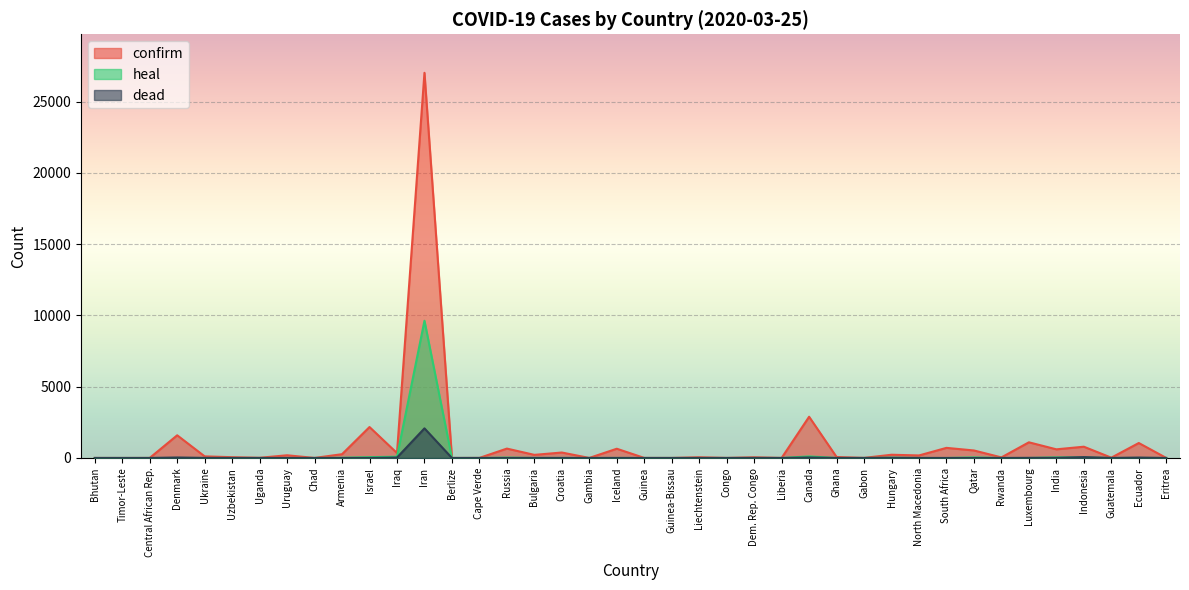

Which label corresponds to the largest value in the chart?

Iran